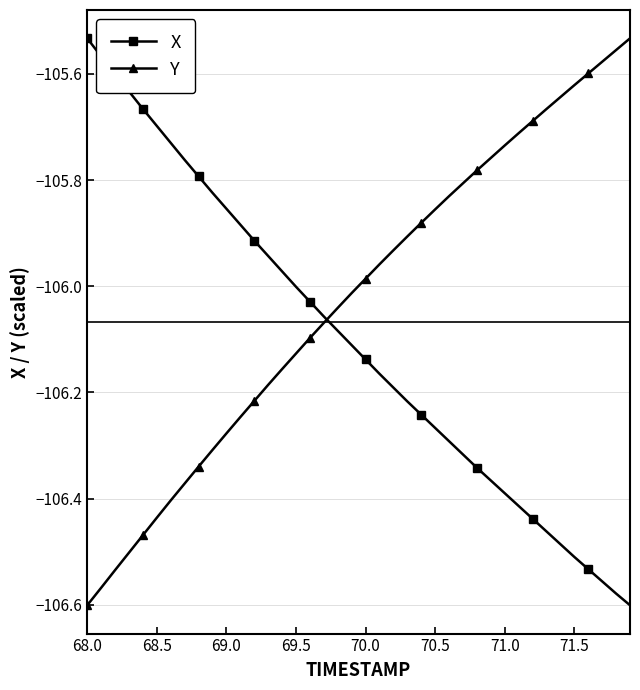

What is the difference between the maximum and second lowest values in the X series?

1.0